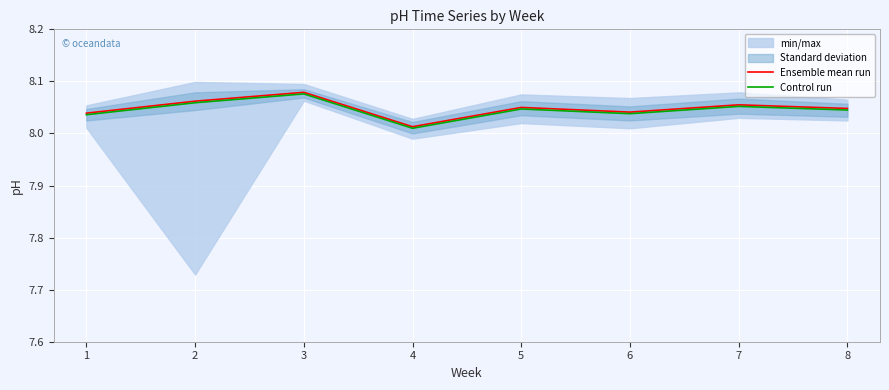

True or false: Control run has a value of 8.0 at 5.

True